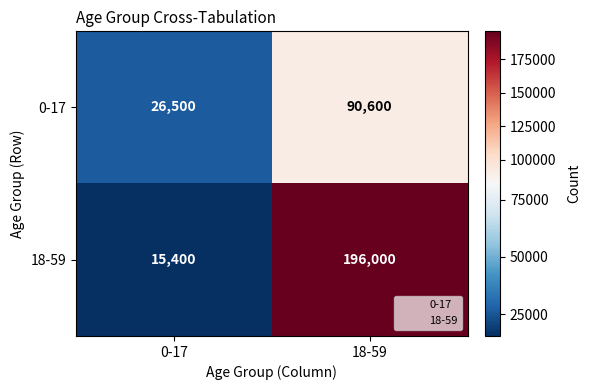

What is the maximum value shown in the chart?

196000